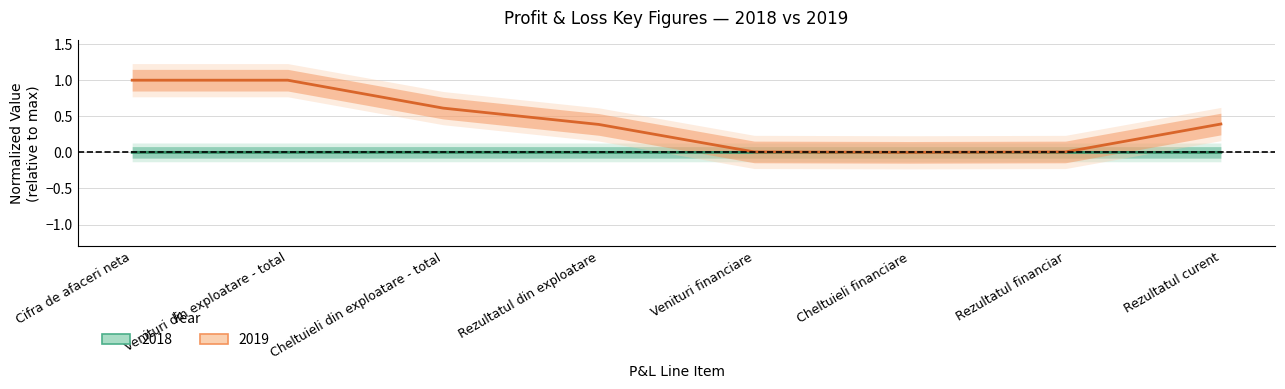

Reading right to left, transcribe all the data shown in this chart.

2018: Rezultatul curent=-0.0	Rezultatul financiar=0.0	Cheltuieli financiare=0.0	Venituri financiare=0.0	Rezultatul din exploatare=-0.0	Cheltuieli din exploatare - total=0.0	Venituri din exploatare - total=0.0	Cifra de afaceri neta=0.0
2019: Rezultatul curent=0.4	Rezultatul financiar=0.0	Cheltuieli financiare=0.0	Venituri financiare=0.0	Rezultatul din exploatare=0.4	Cheltuieli din exploatare - total=0.6	Venituri din exploatare - total=1.0	Cifra de afaceri neta=1.0